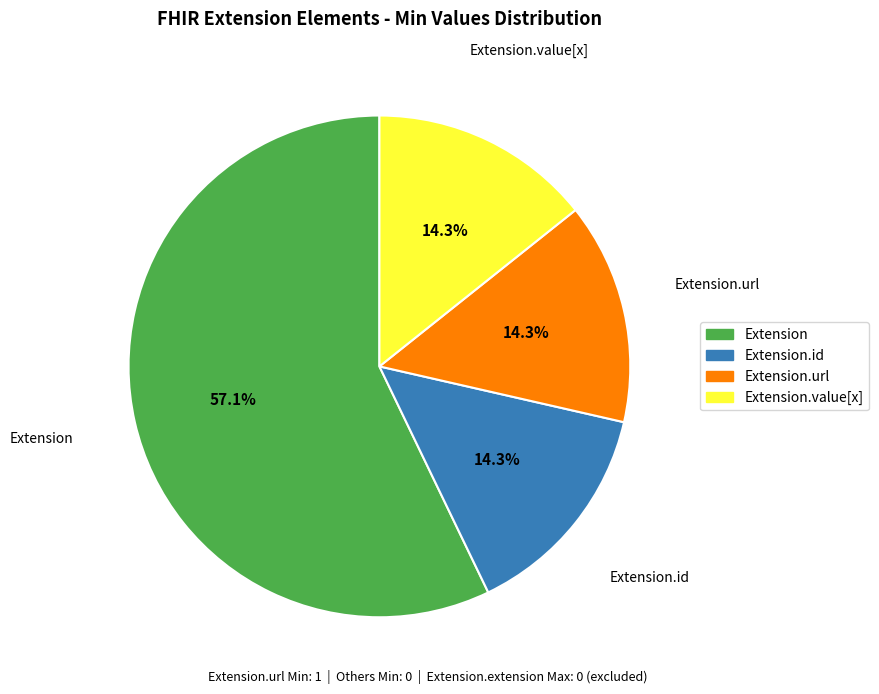

Does any single category account for the majority?

Yes